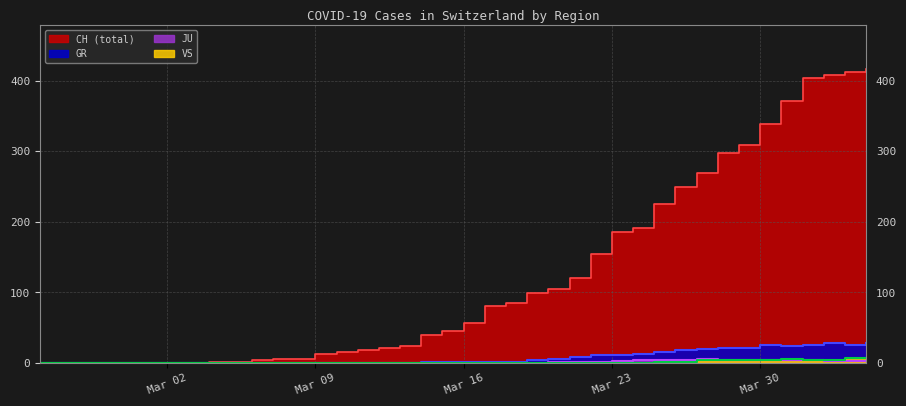

What is the maximum value shown in the chart?

416